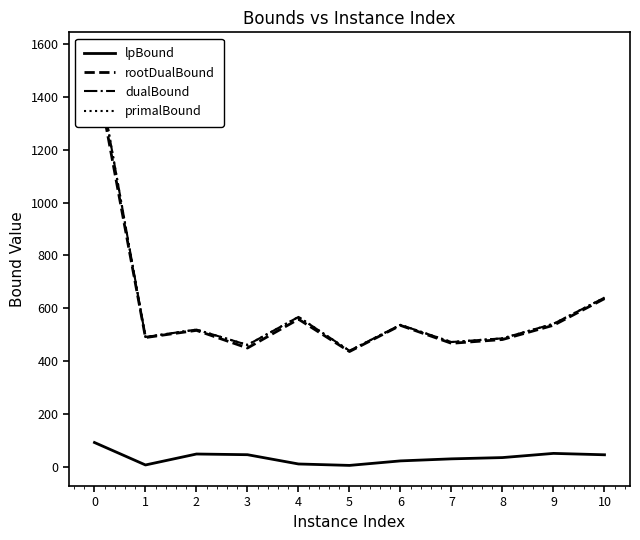

Reading right to left, list all the values displayed in this chart.

lpBound: 45.3	50.6	34.7	29.9	22.2	5.1	10.5	45.6	48.2	6.8	91.8
rootDualBound: 636.2	535.4	481.5	467.1	535.0	436.1	558.5	449.4	516.1	489.0	1524.7
dualBound: 640.0	541.0	486.0	472.0	537.0	439.0	567.0	461.0	519.0	491.0	1566.0
primalBound: 640.0	541.0	486.0	472.0	537.0	439.0	567.0	461.0	519.0	491.0	1566.0